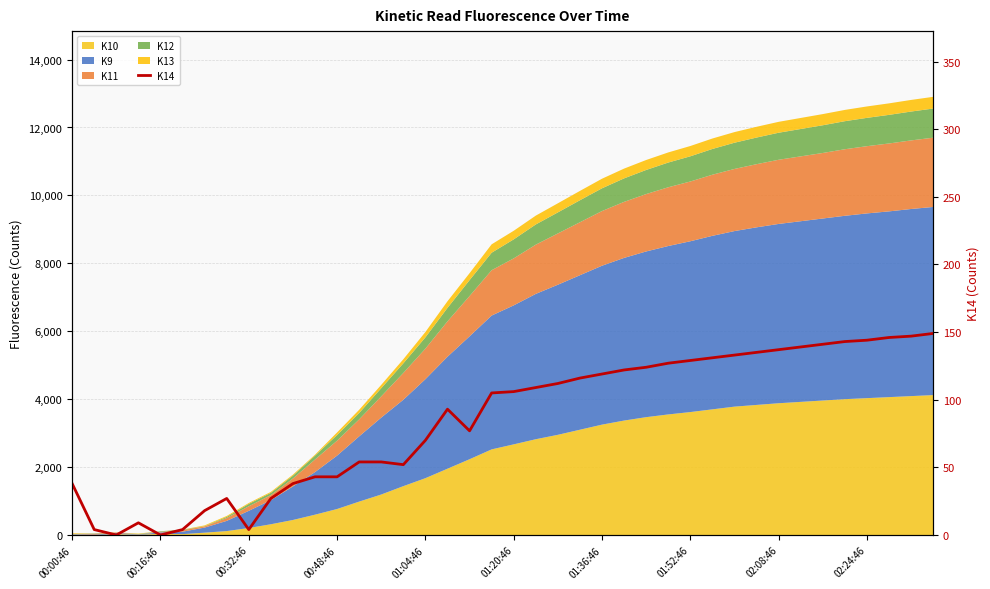

Where is the data nearest to the value 74?

18